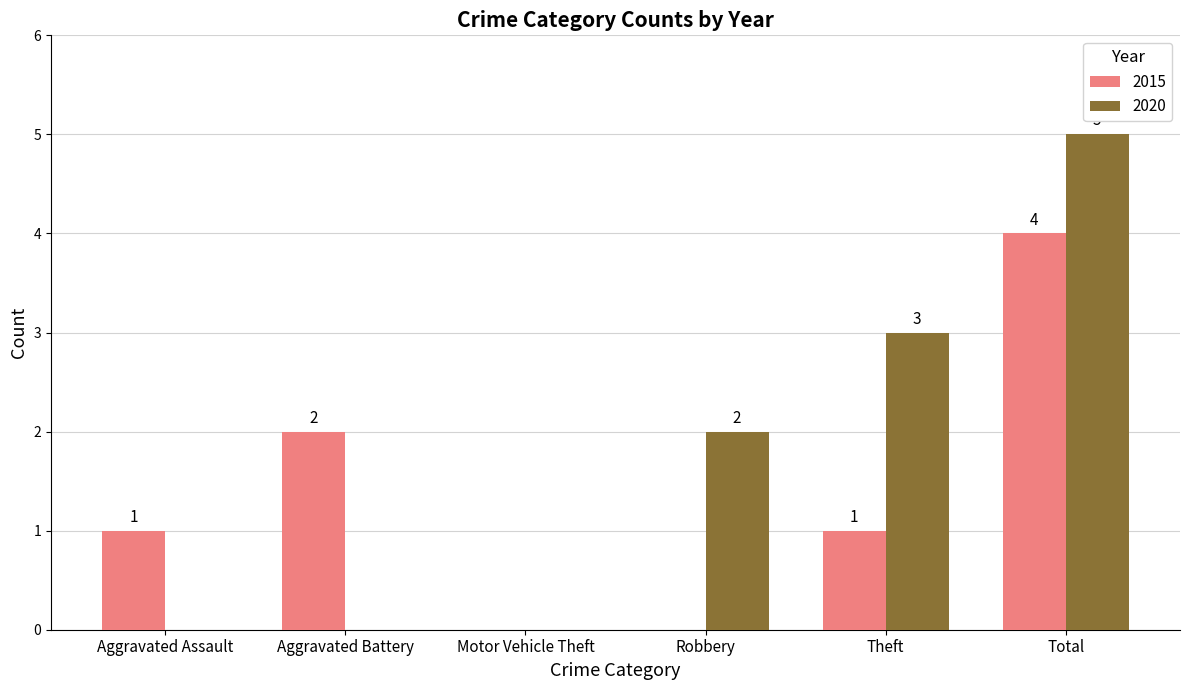

Is the value of 2020 at Aggravated Battery greater than the value of 2015 at Aggravated Assault?

No